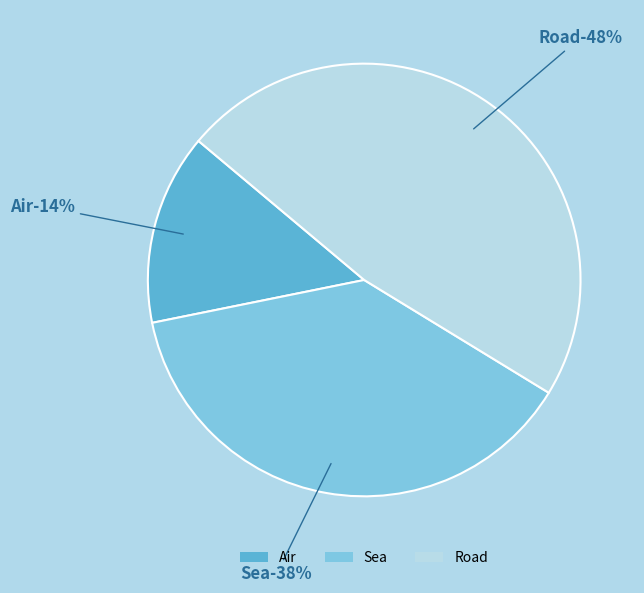

True or false: Sea accounts for 38% of the total.

True